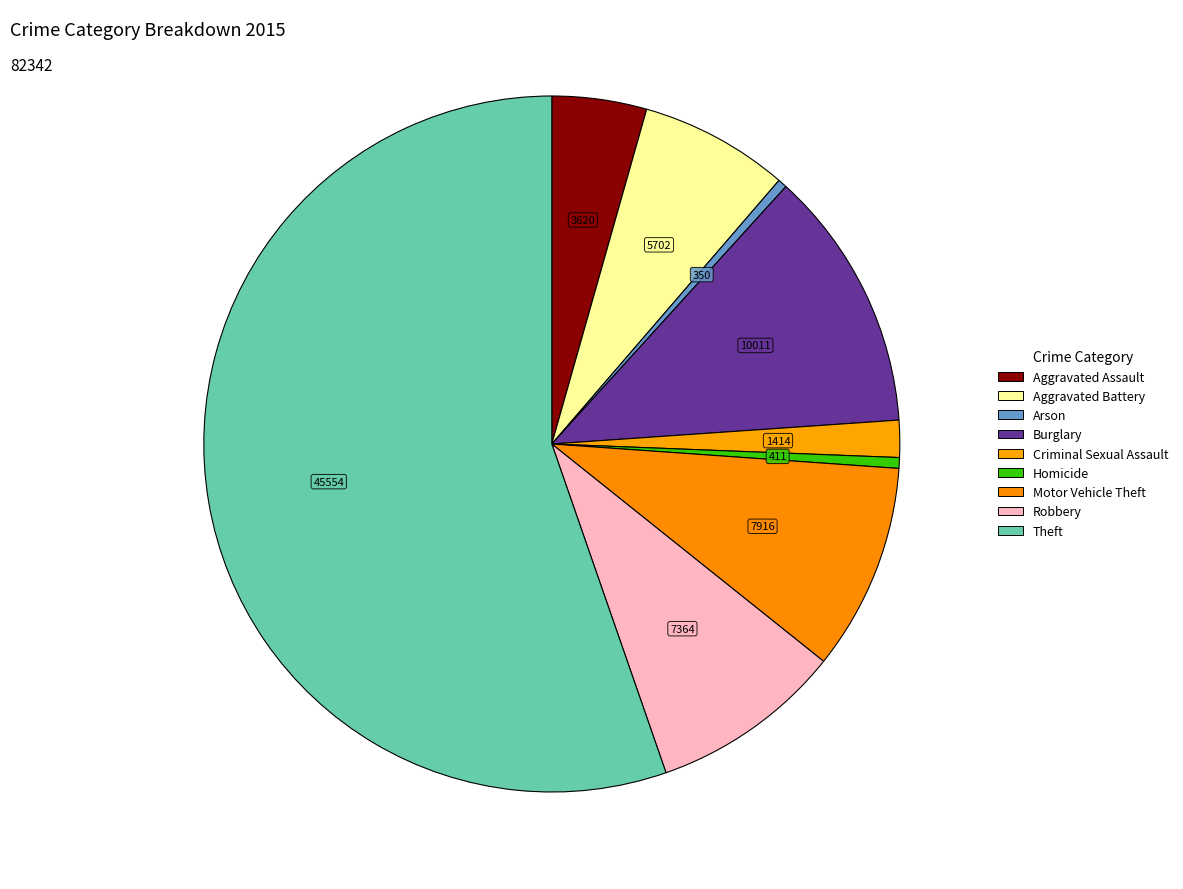

Which slice represents more than half of the pie?

Theft